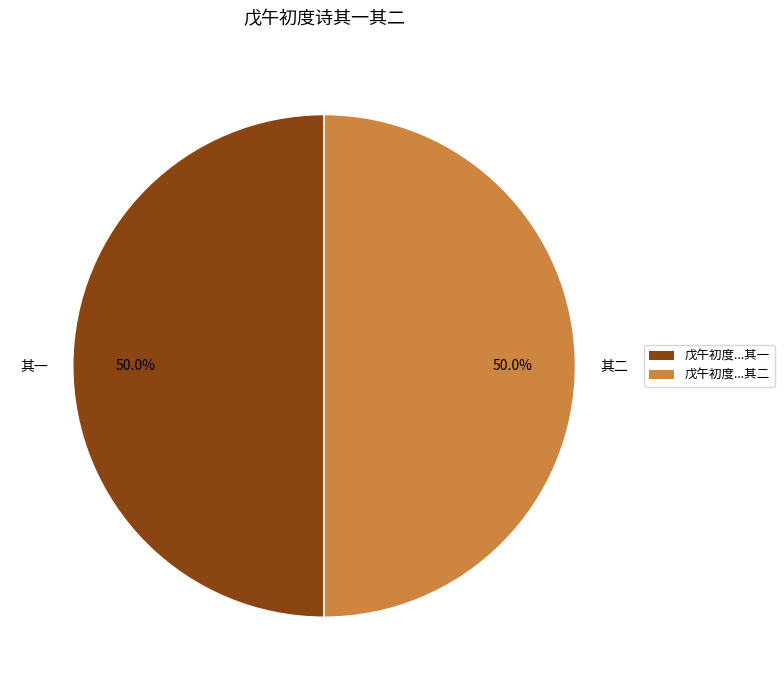

What is the ratio of the value at 其二 to the value at 其一?

1.0